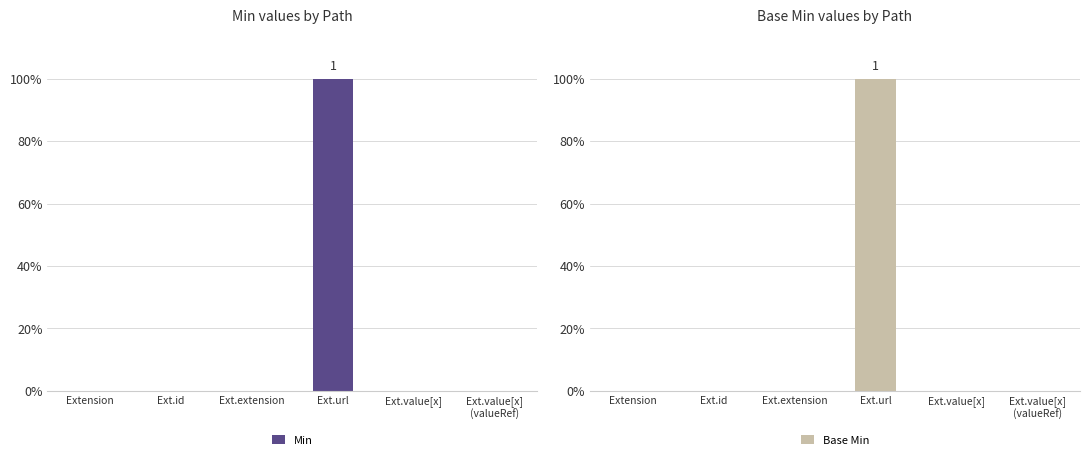

What is the sum of all Min values?

1